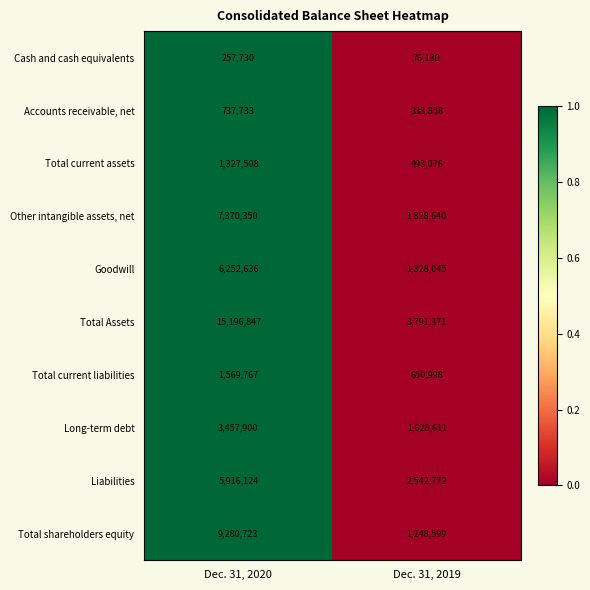

What is the difference between the Liabilities values at Dec. 31, 2019 and Dec. 31, 2020?

3373352